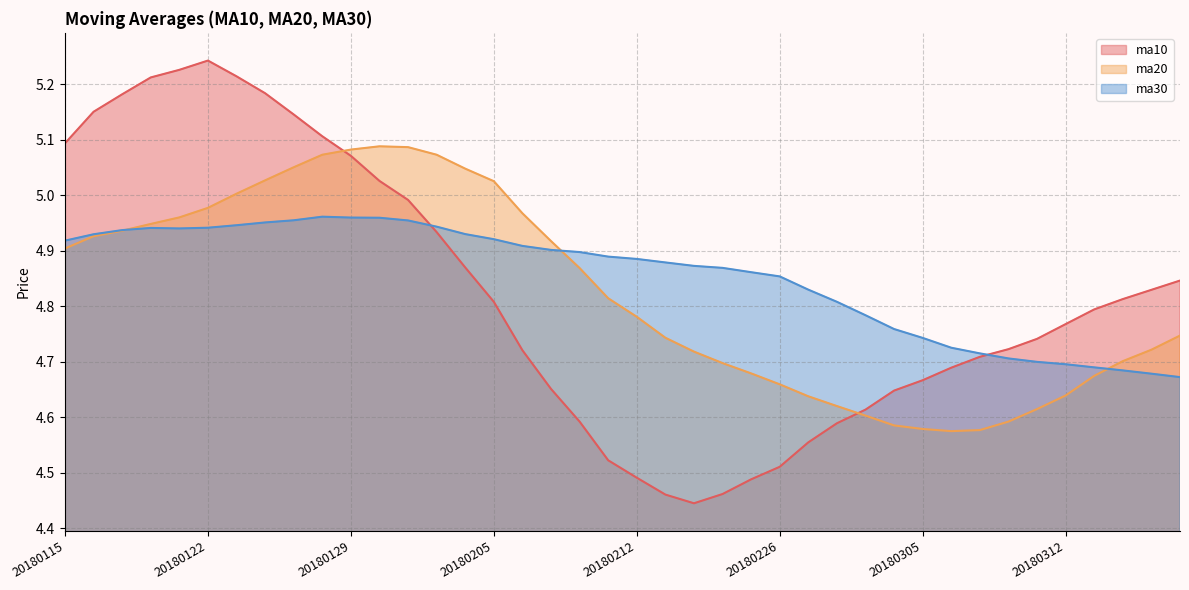

Rank the series at 20180201 from highest to lowest value.

ma20, ma30, ma10